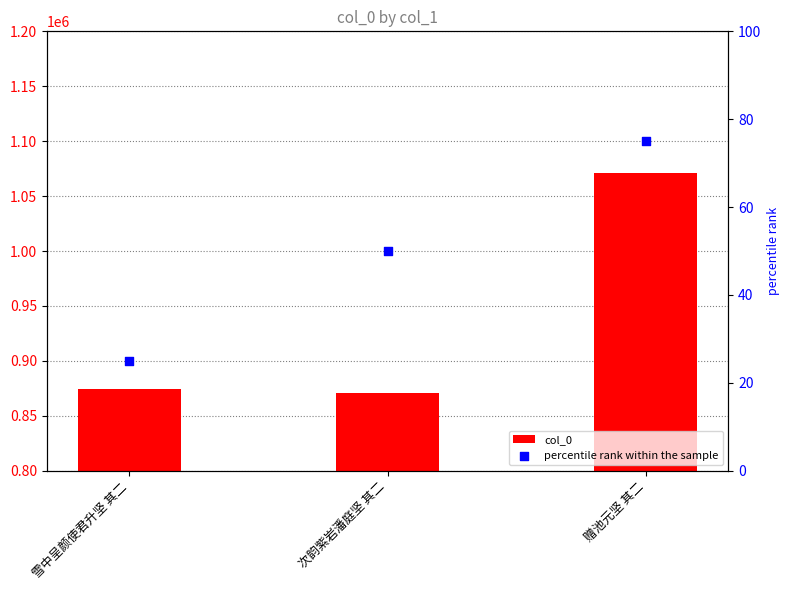

Which series reaches the minimum Y coordinate?

percentile rank within the sample